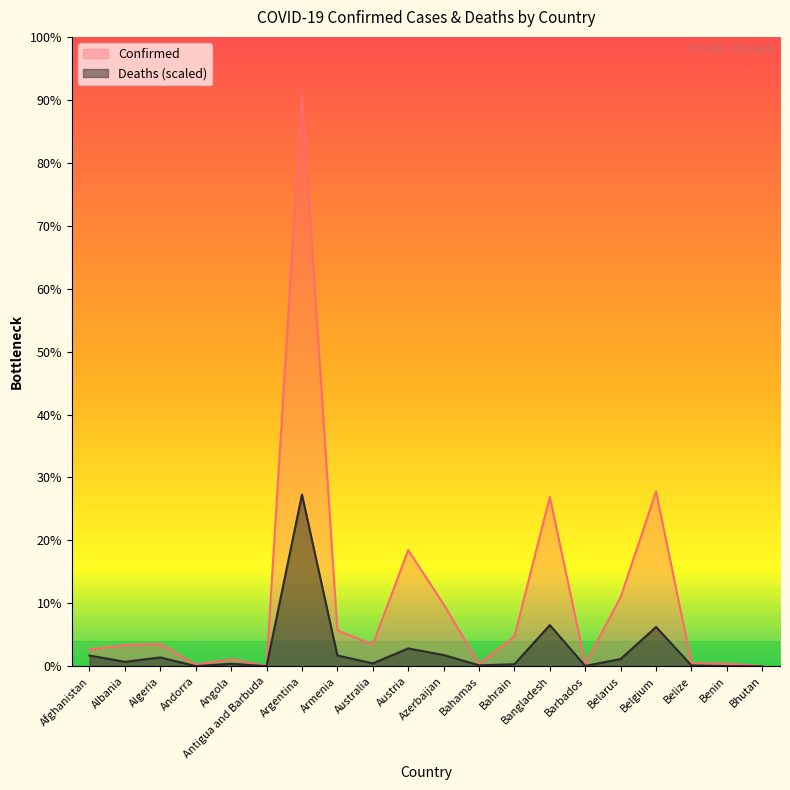

How many lines are shown in the chart?

2